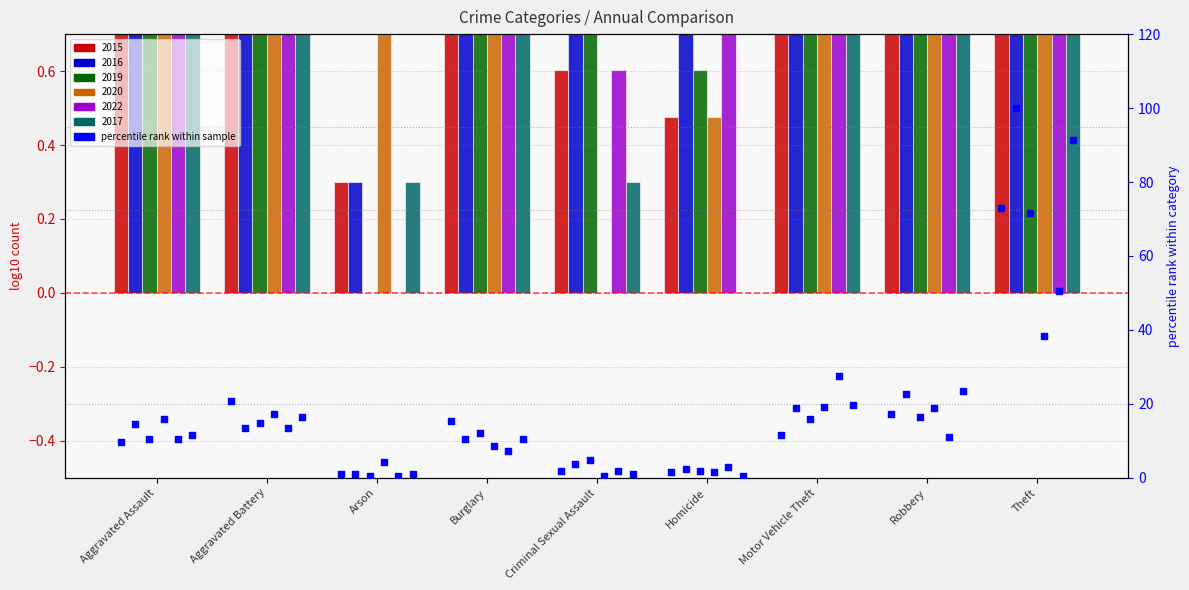

Which series reaches the maximum Y coordinate?

2016